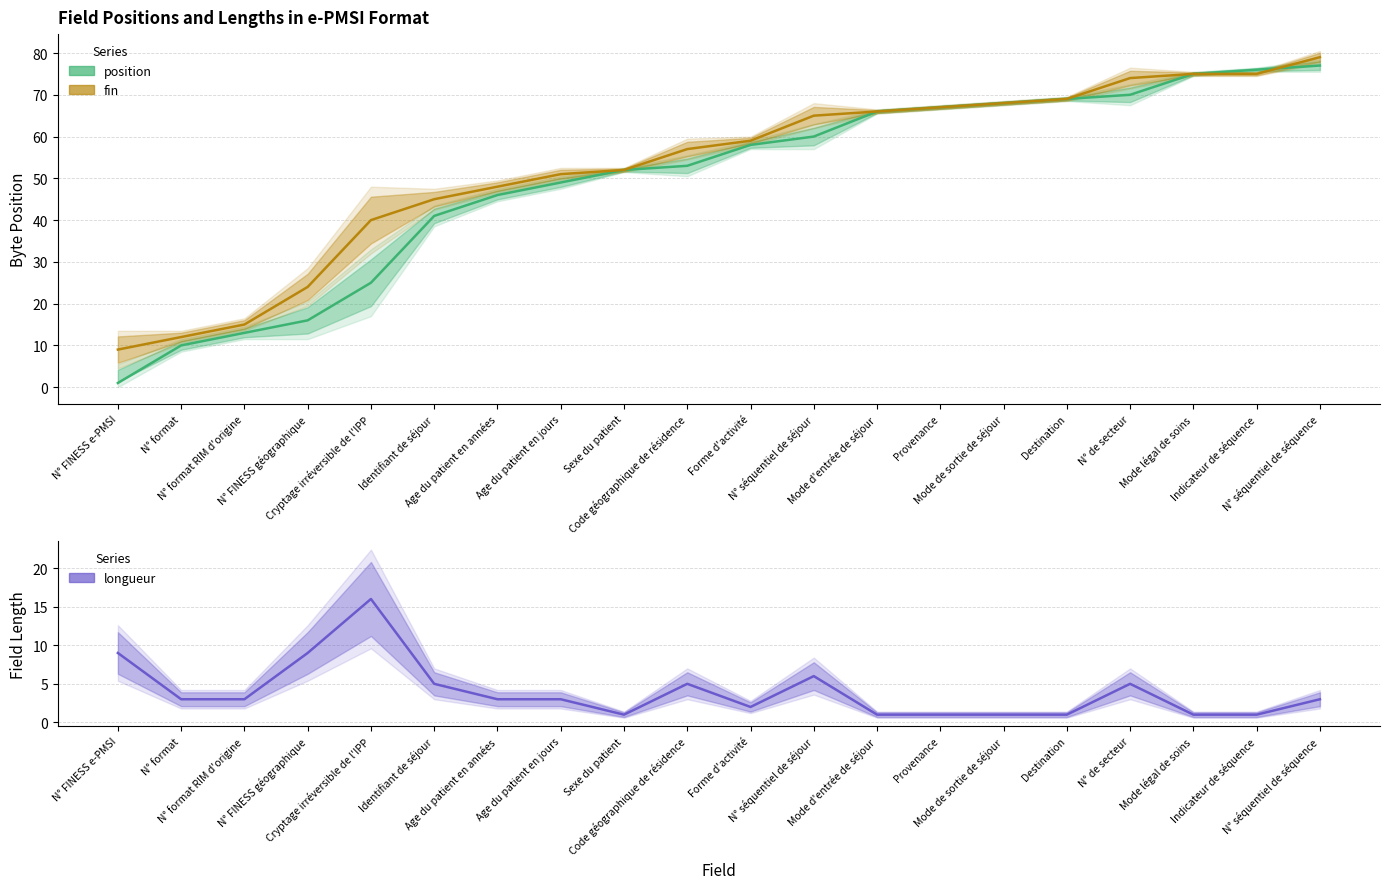

Reading left to right, list all the values displayed in this chart.

position: 1	10	13	16	25	41	46	49	52	53	58	60	66	67	68	69	70	75	76	77
fin: 9	12	15	24	40	45	48	51	52	57	59	65	66	67	68	69	74	75	75	79
longueur: 9	3	3	9	16	5	3	3	1	5	2	6	1	1	1	1	5	1	1	3